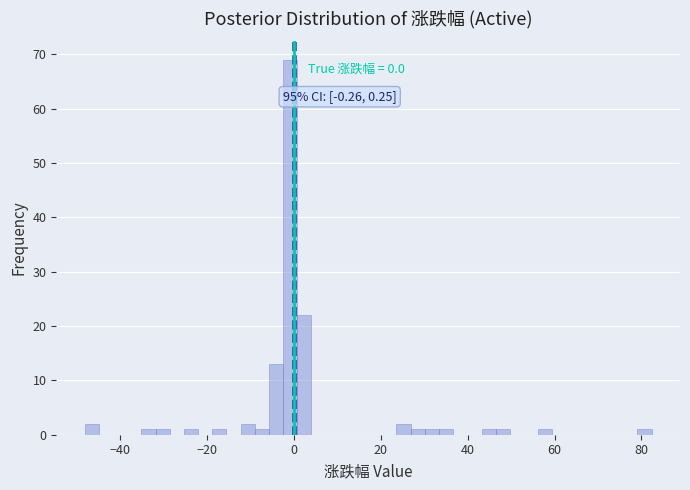

Read against the x-axis, roughly where is the centre of the tallest bar?

0